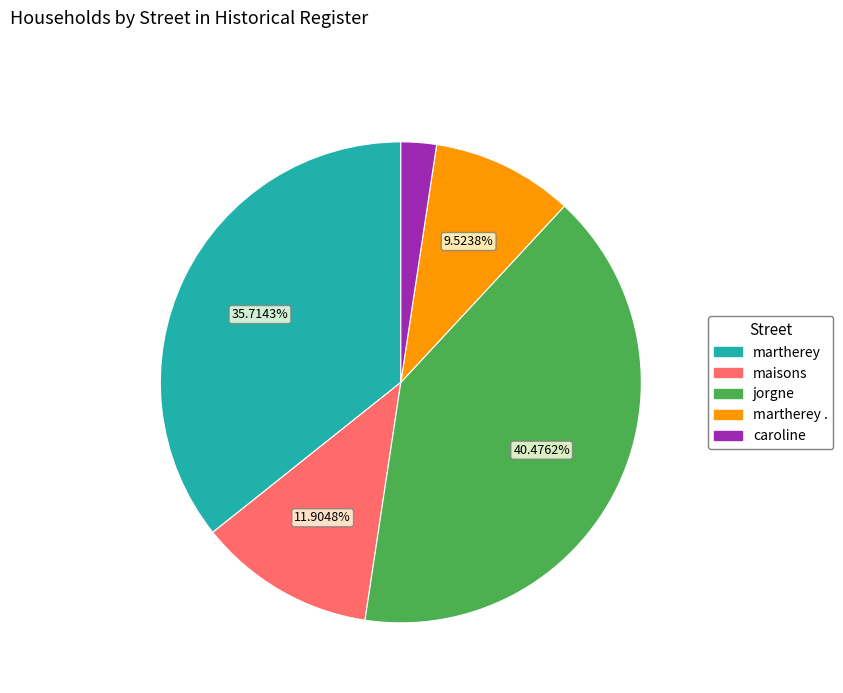

Is there a majority slice in this chart?

No